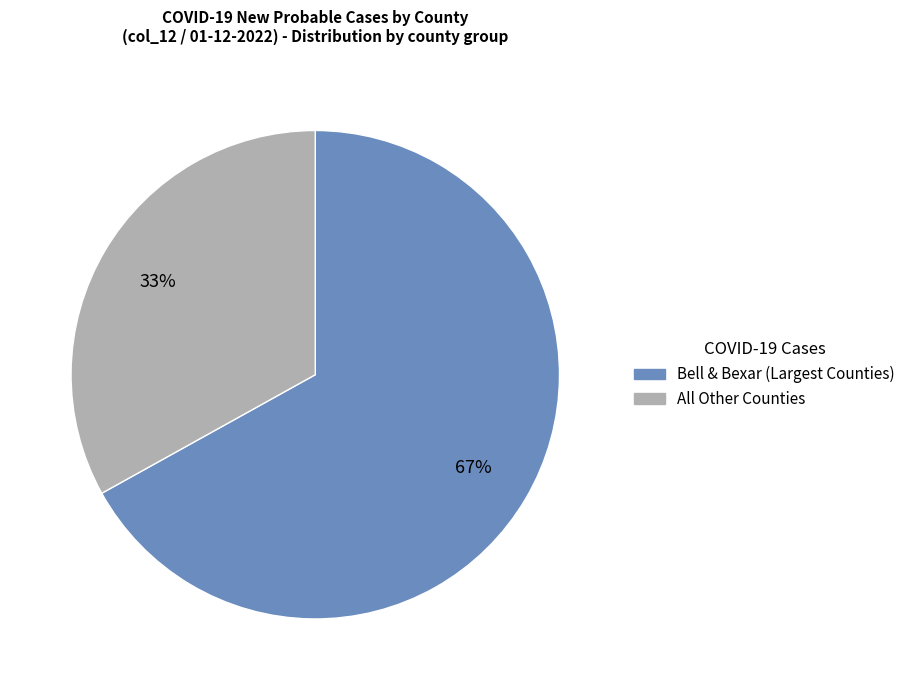

To the nearest percent, what is the difference between the largest and smallest slice percentages?

34%